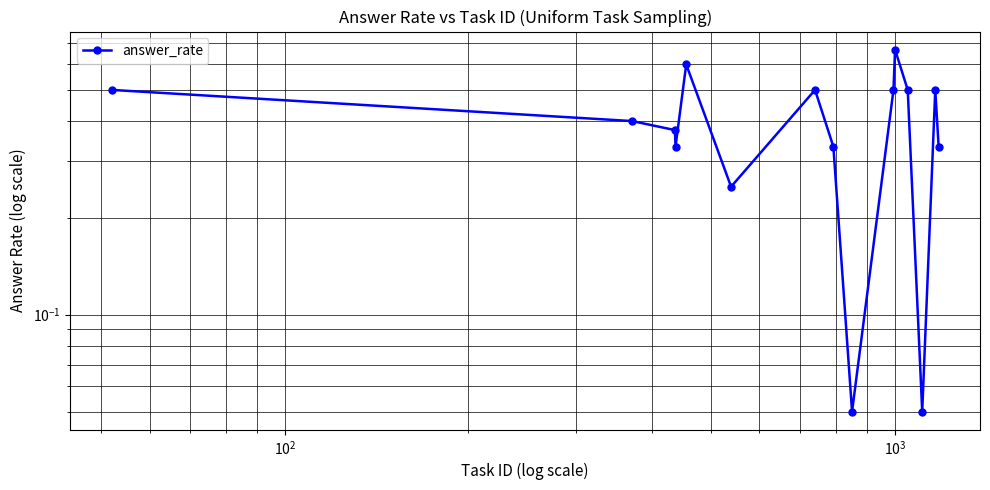

What is the value of the 8th point from the left?

0.3